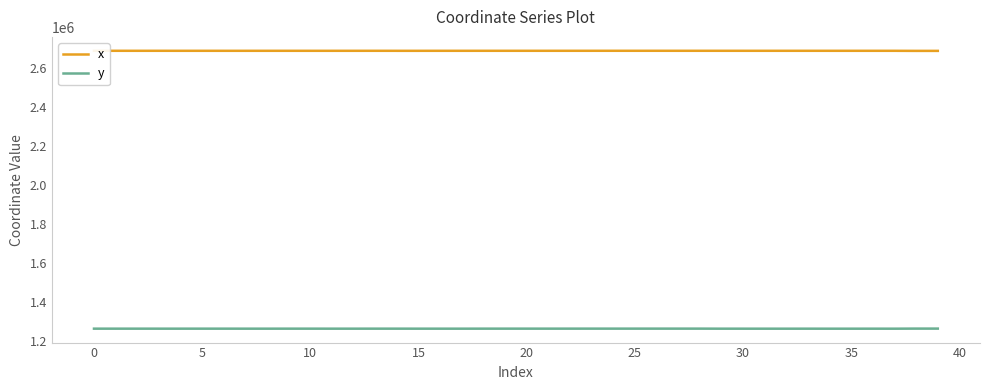

What is the difference between the x values at 0 and 35?

35.2